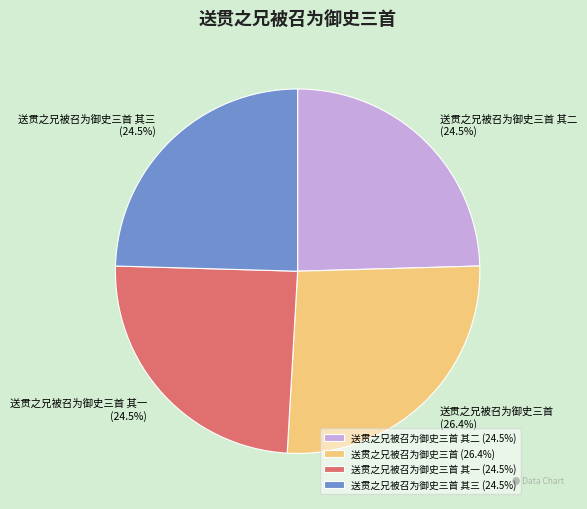

What is the ratio of the value at 送贯之兄被召为御史三首 to the value at 送贯之兄被召为御史三首 其三?

1.1